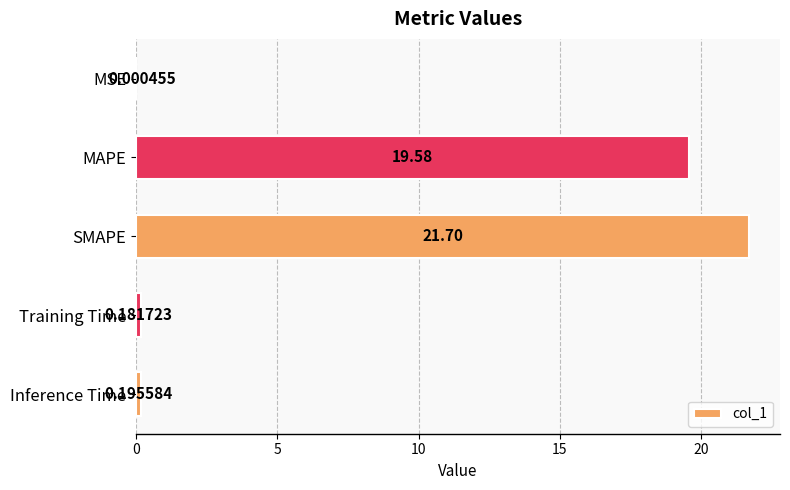

At which label is the value closest to 10?

MAPE